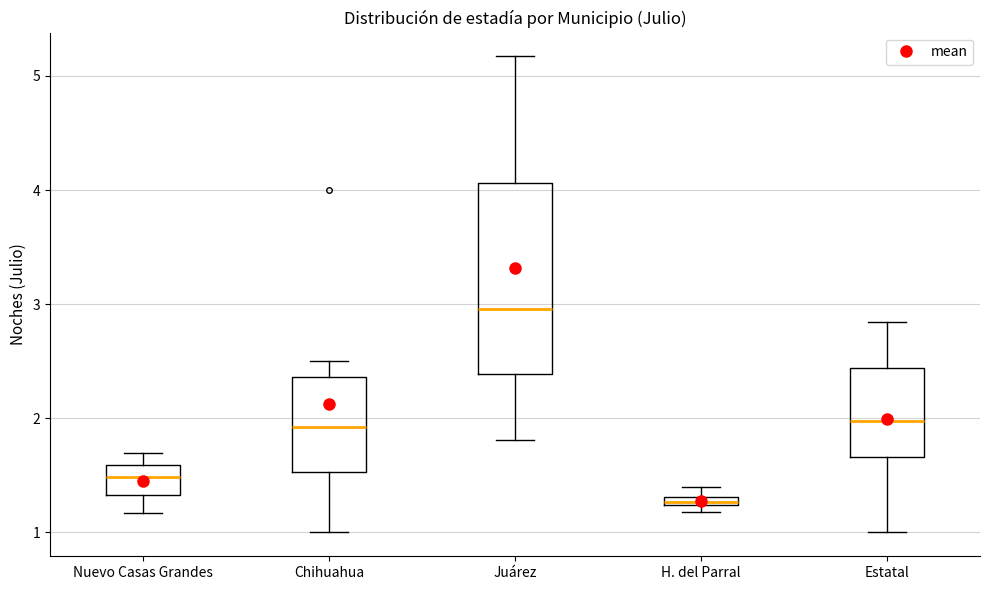

Which box is the tallest, from its lower edge to its upper edge?

Juárez